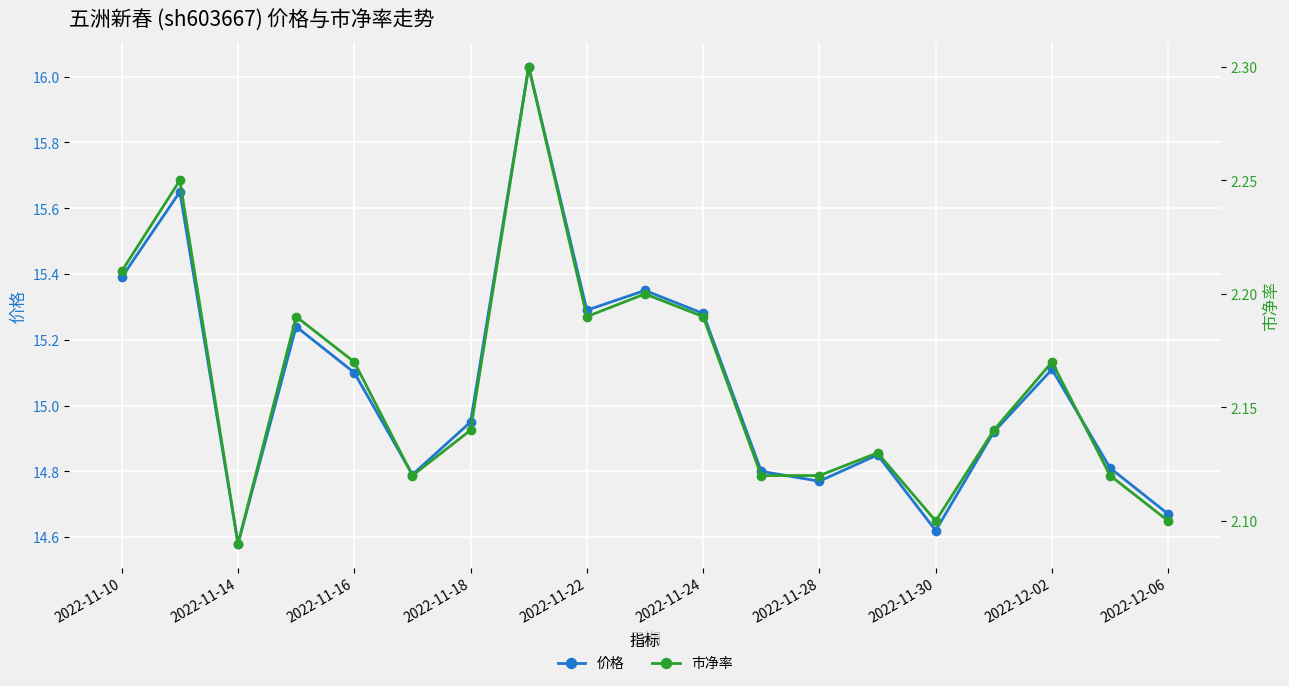

The 价格 series shows 3.7 at 2022-11-28. True or false?

False